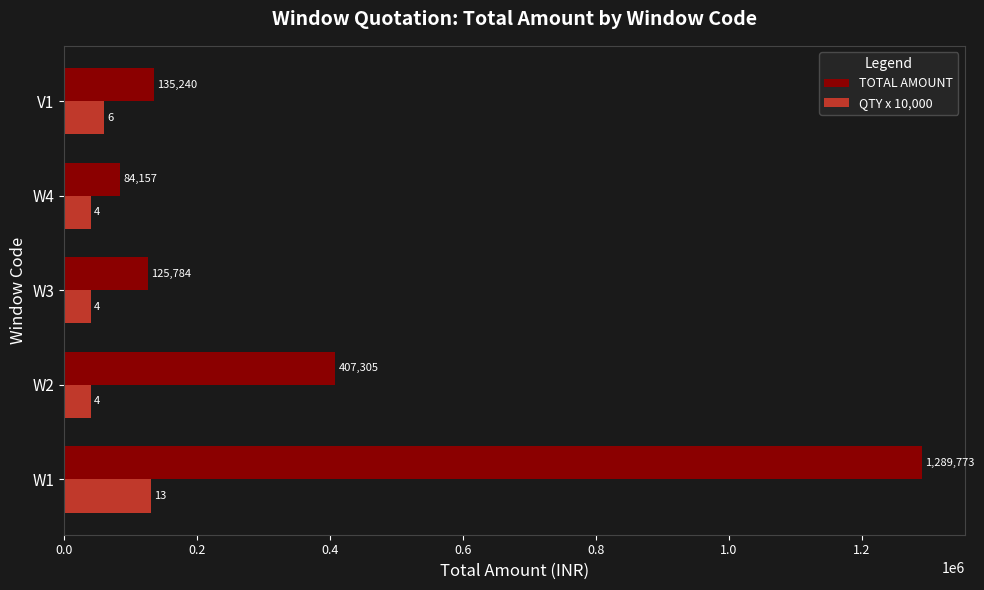

List the series in order of their peak value, lowest first.

QTY x 10,000, TOTAL AMOUNT